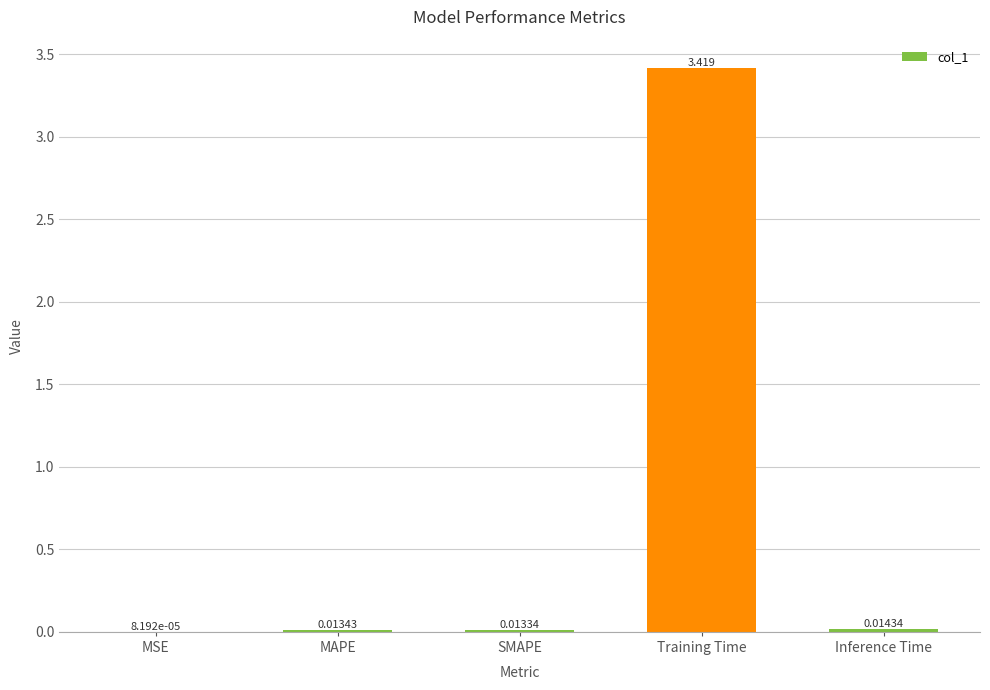

Which label corresponds to the largest value in the chart?

Training Time